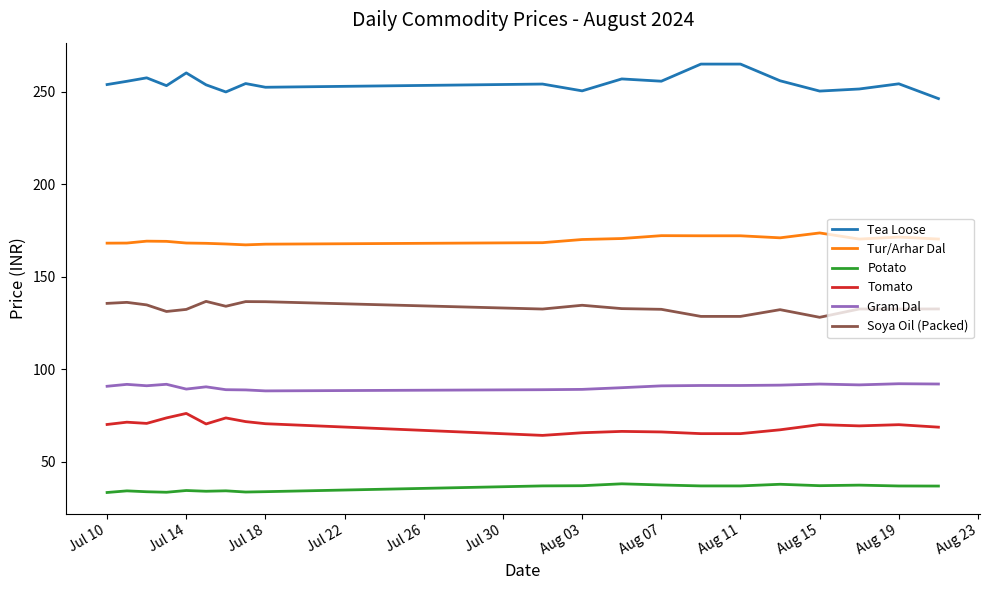

Does the chart display data point markers on the line(s)?

No